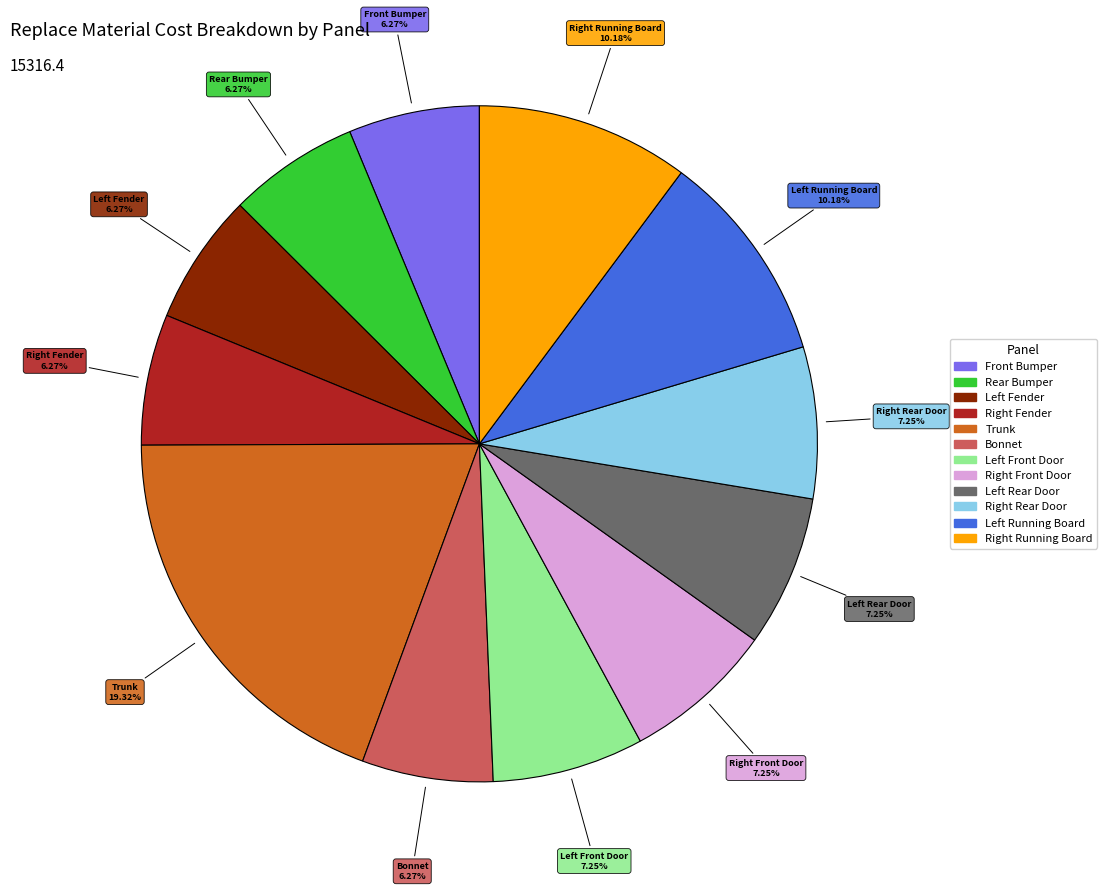

How many slices are in this pie chart?

12